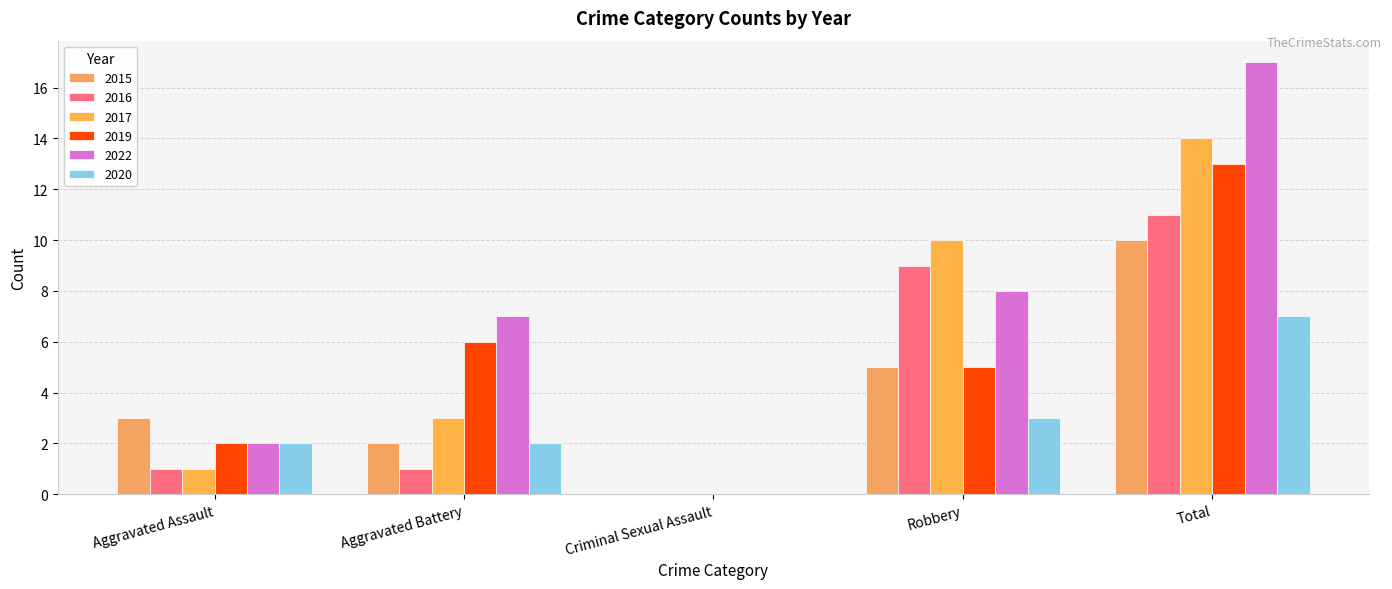

How many values in 2017 are above zero?

4